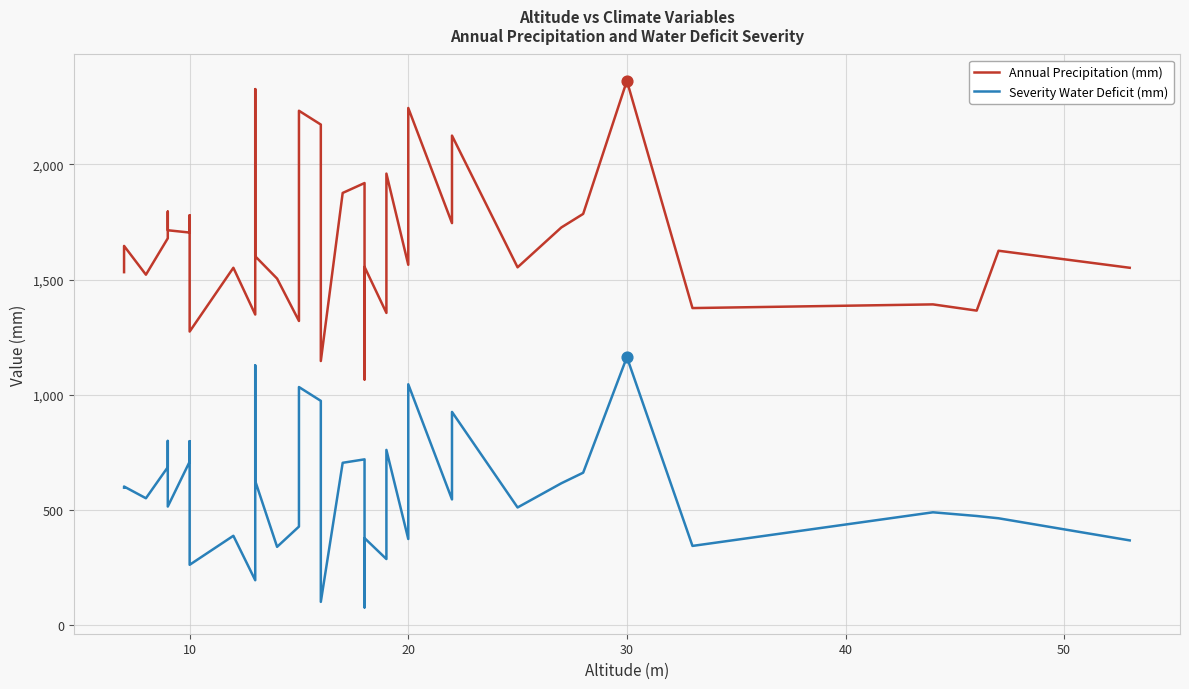

At how many categories does at least one series exceed 1240?

38